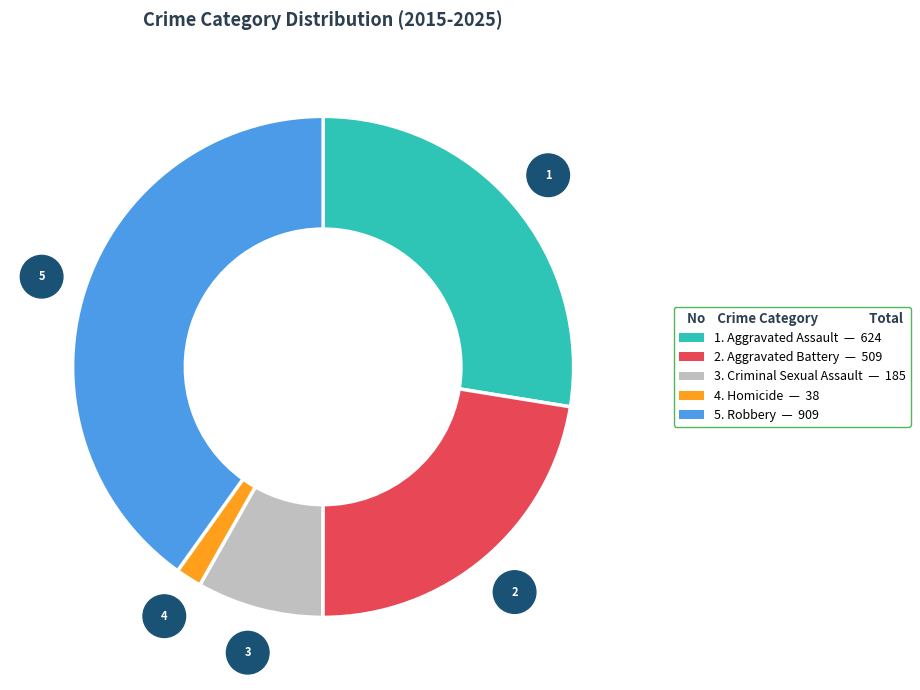

Is there a majority slice in this chart?

No